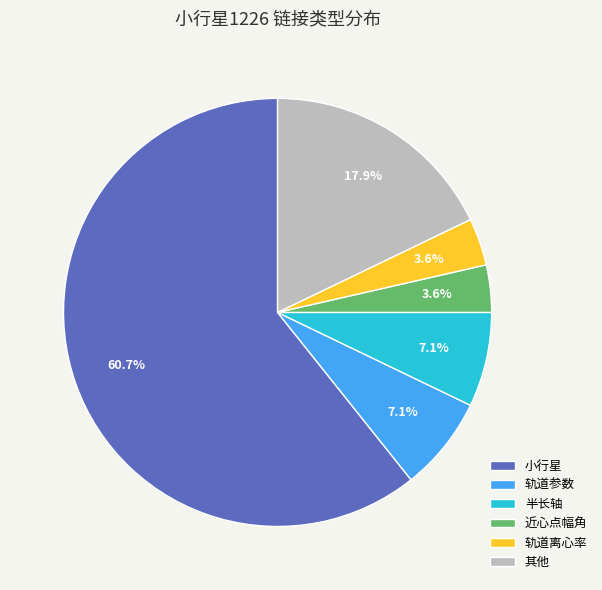

What is the largest slice in the pie chart?

小行星